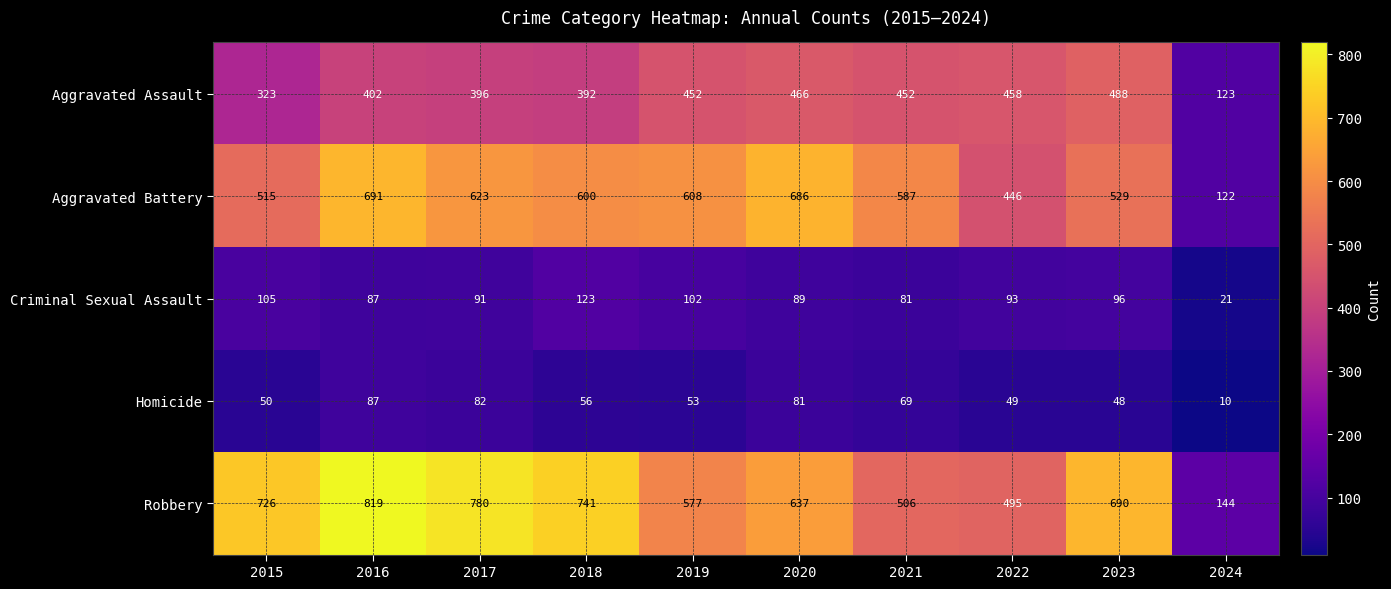

Is it true that Criminal Sexual Assault equals 91 at 2017?

True